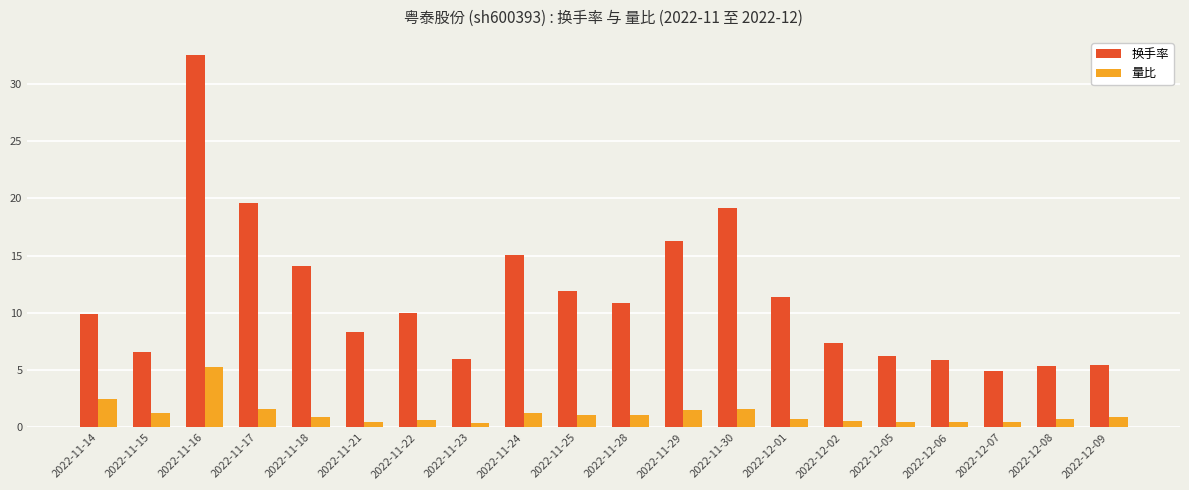

Is it true that 换手率 equals 4.6 at 2022-12-01?

False